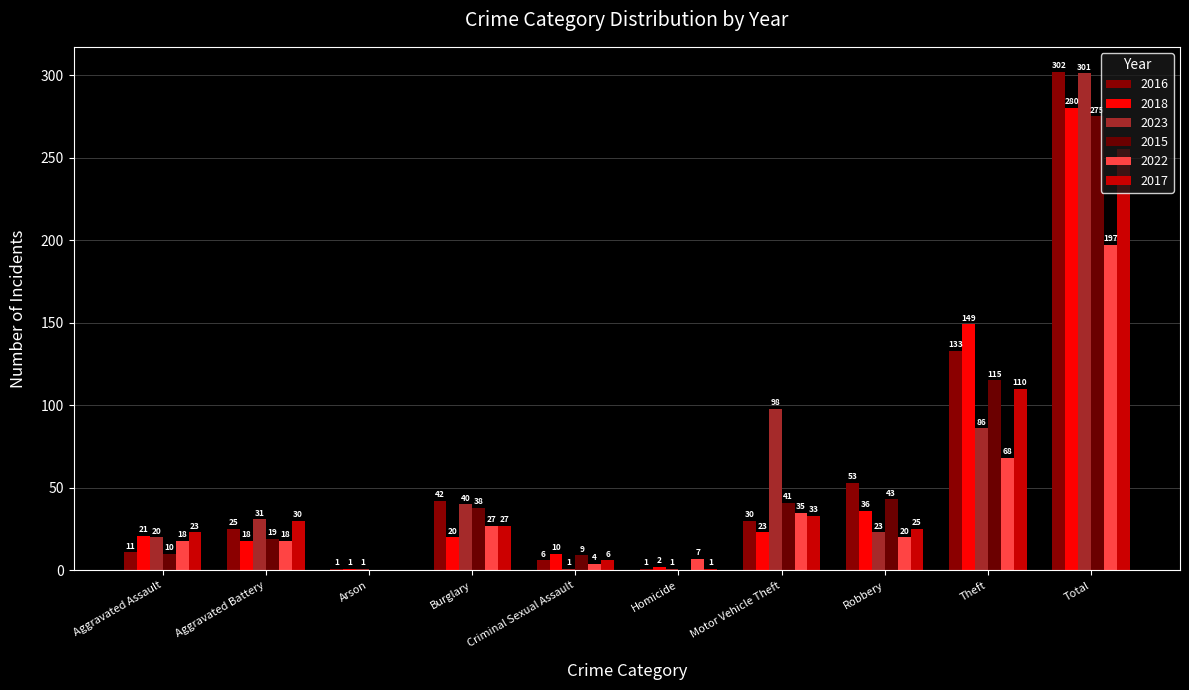

What is the difference between the highest and lowest values at Homicide?

7